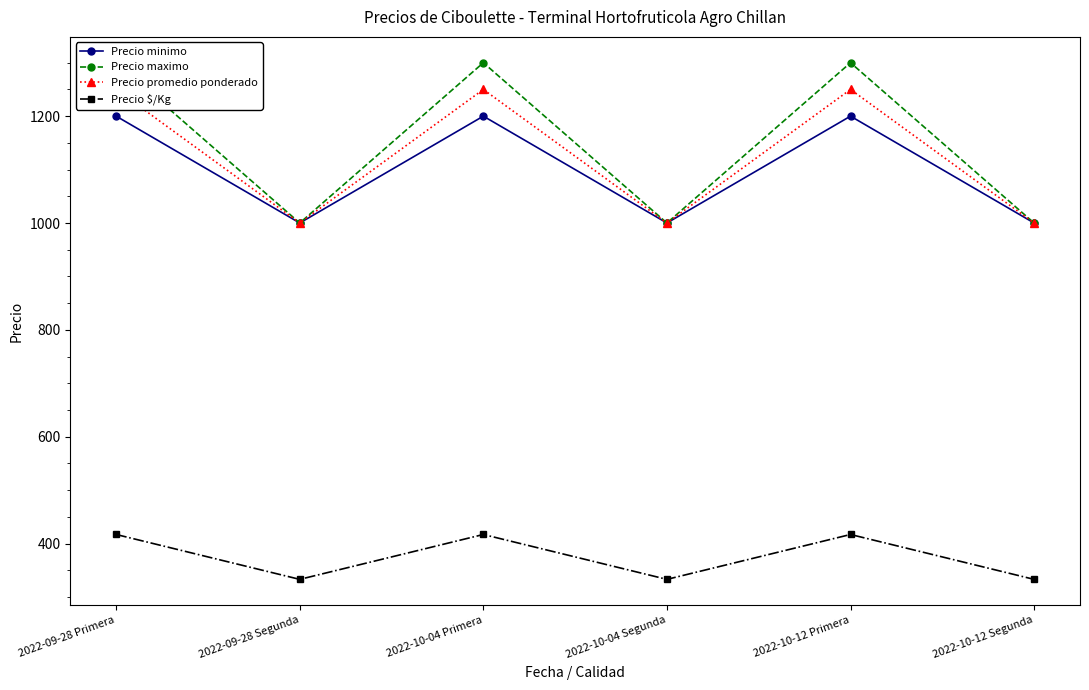

What are all the series names shown in the legend?

Precio minimo, Precio maximo, Precio promedio ponderado, Precio $/Kg